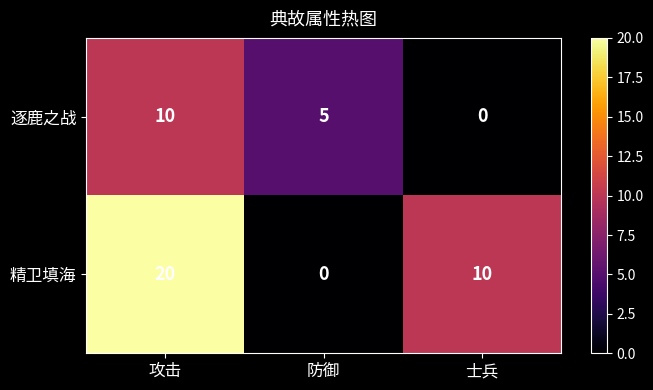

Between 攻击 and 防御, which series saw the biggest shift?

精卫填海